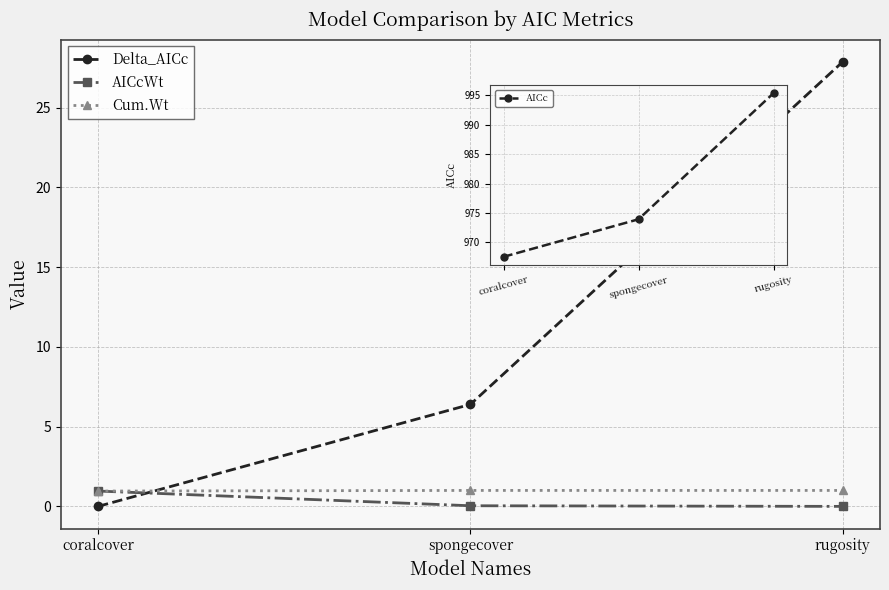

The value of AICc at coralcover is 1657.1. True or false?

False